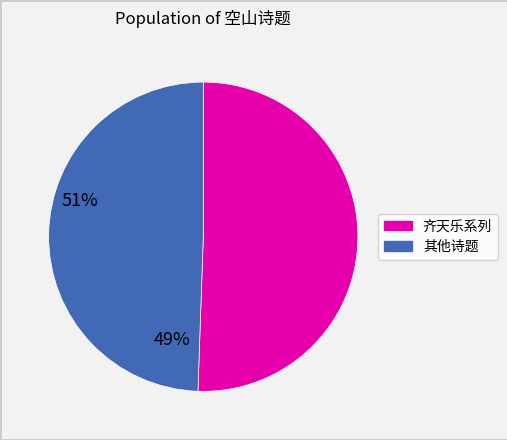

Is there any slice that represents more than half of the pie?

Yes